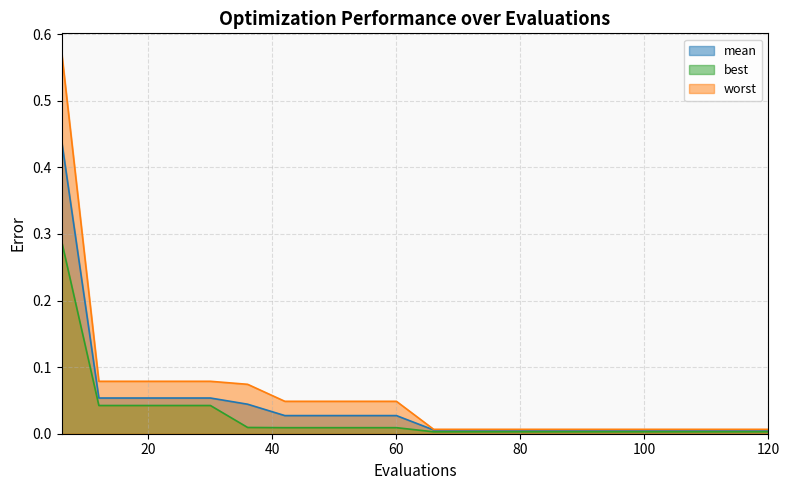

Count the number of categories in the chart.

20